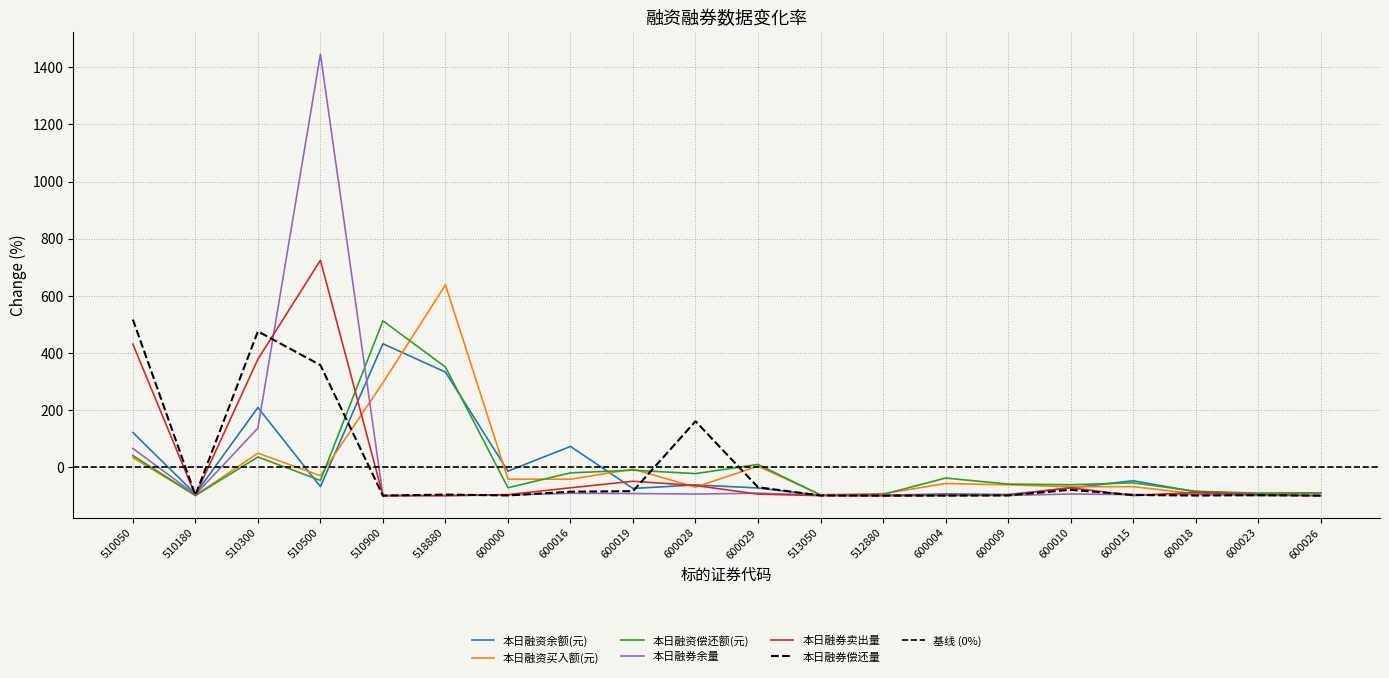

Where do 本日融资买入额(元) and 本日融资余额(元) first cross each other?

510300 and 510500